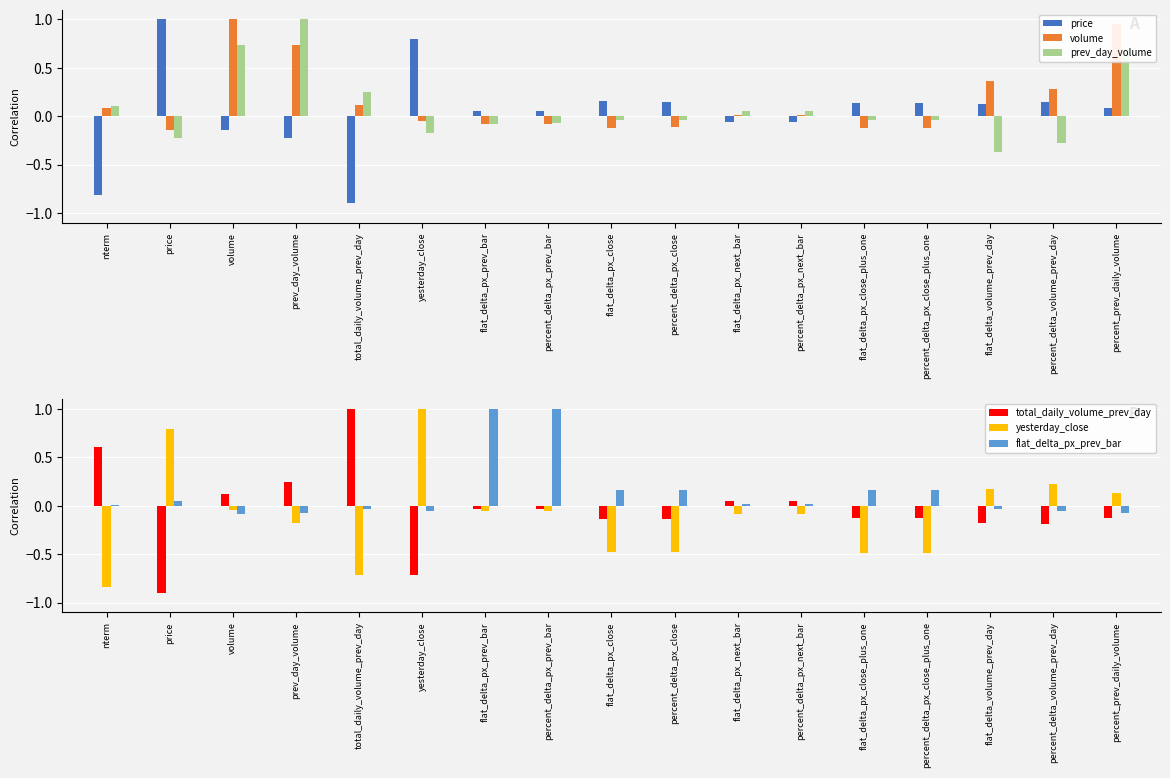

At how many categories does at least one series exceed 0?

17